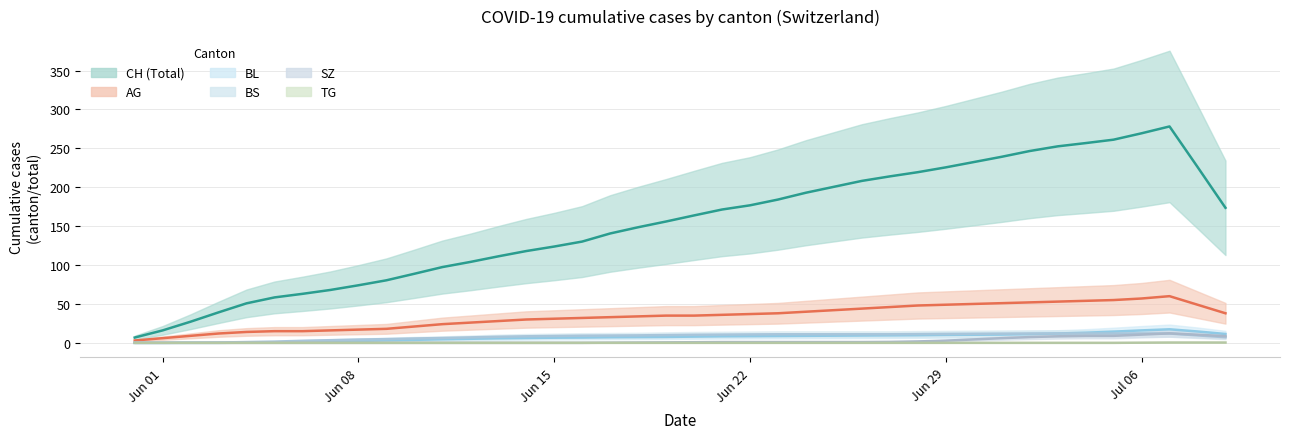

The TG series shows 2 at 39. True or false?

False